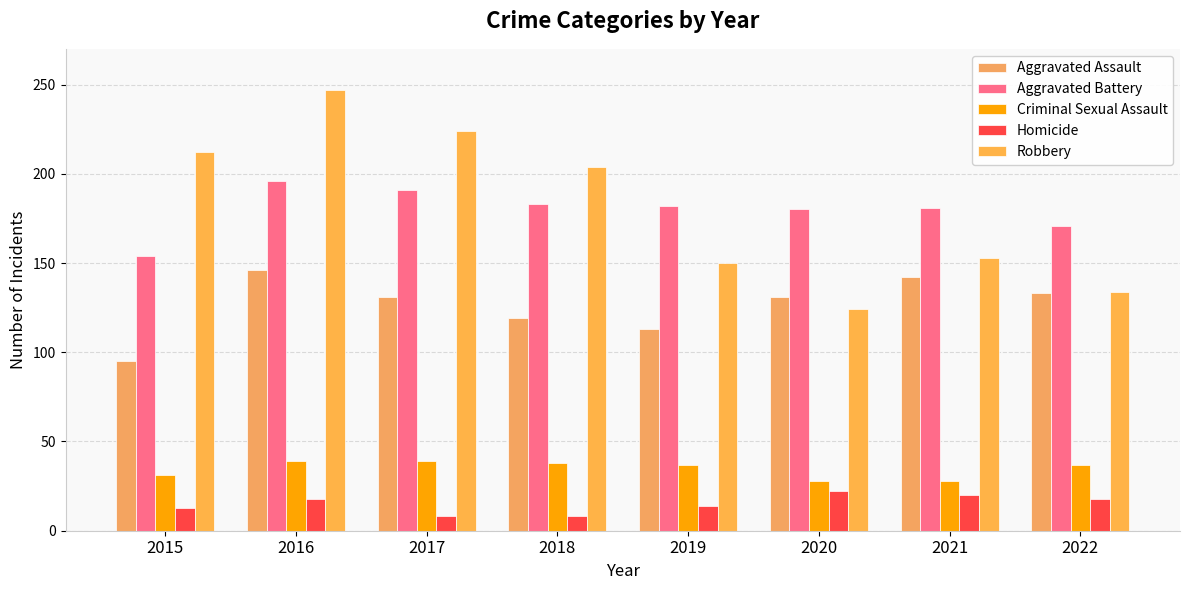

How many bars are there in each group?

5